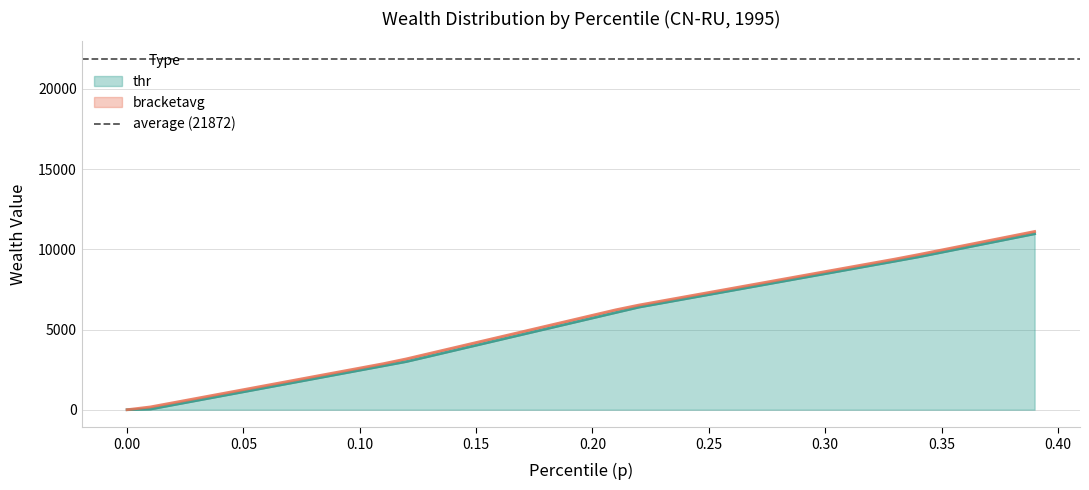

How many values exceed 5888?

20